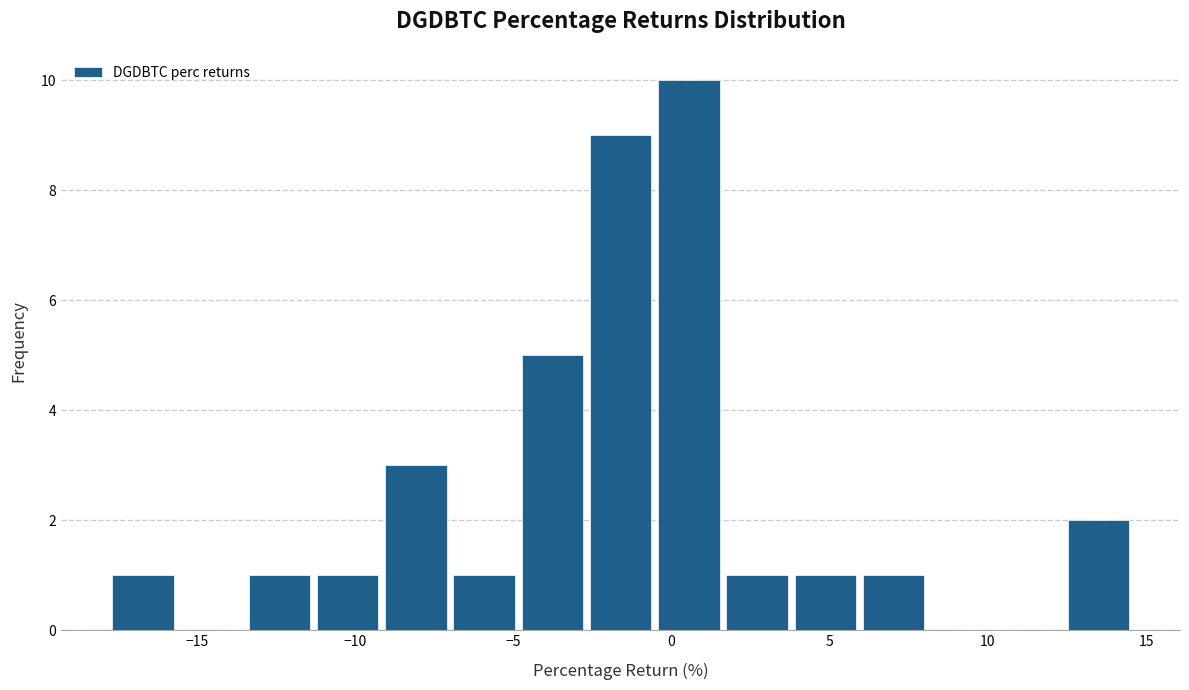

What is the height of the bar covering -0.5 to 1.5 on the x-axis? Neither the bar edges nor the heights are printed on the chart, so give them approximately, as read against the axes.

10